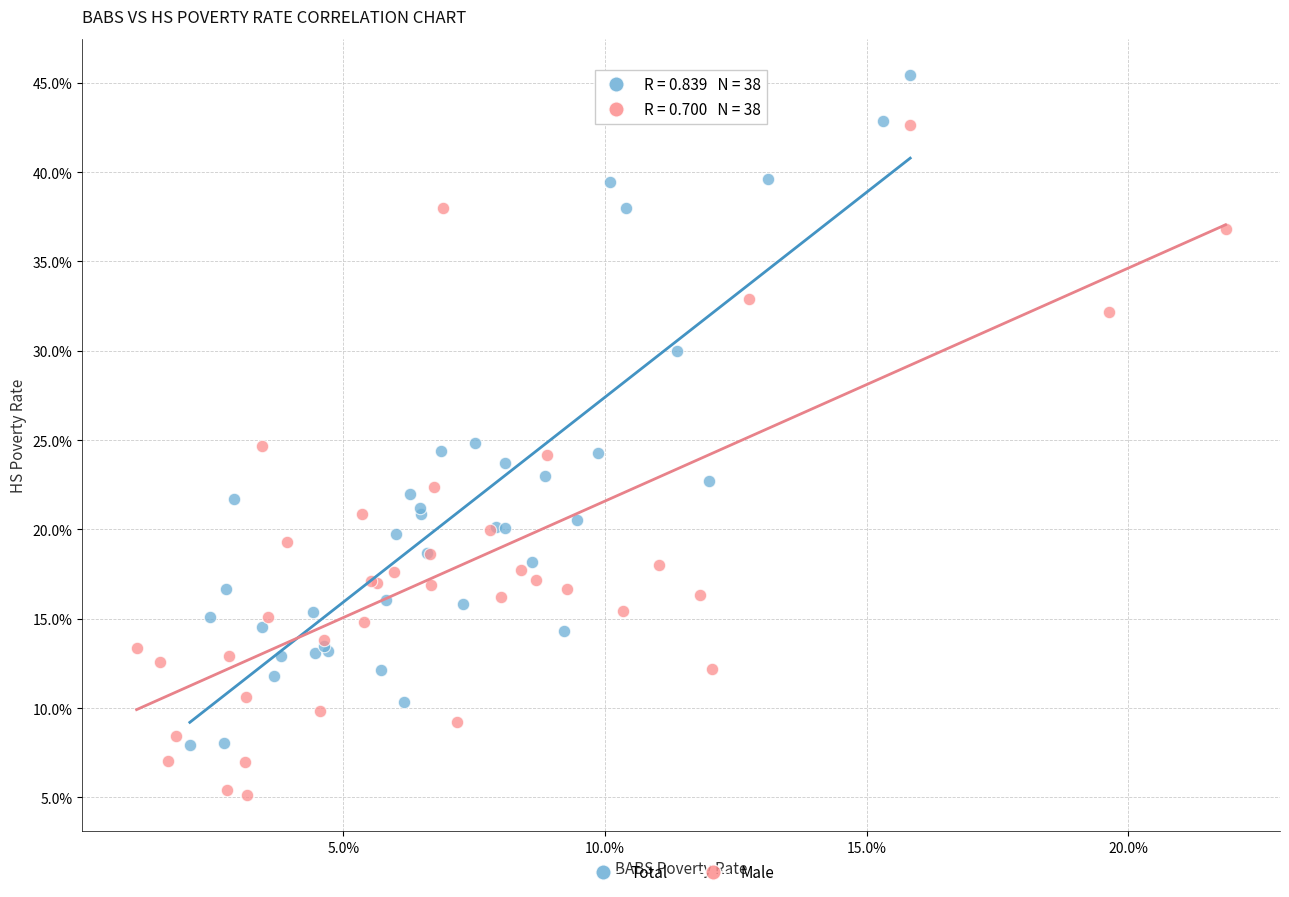

Which series contains the highest Y value?

Total